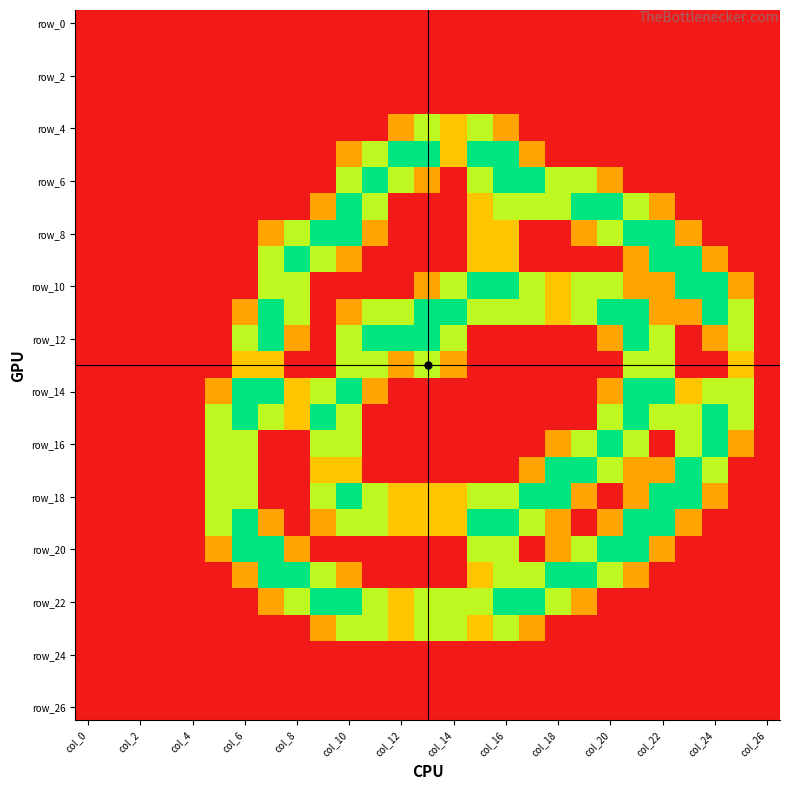

What is the greatest value displayed?

2.0